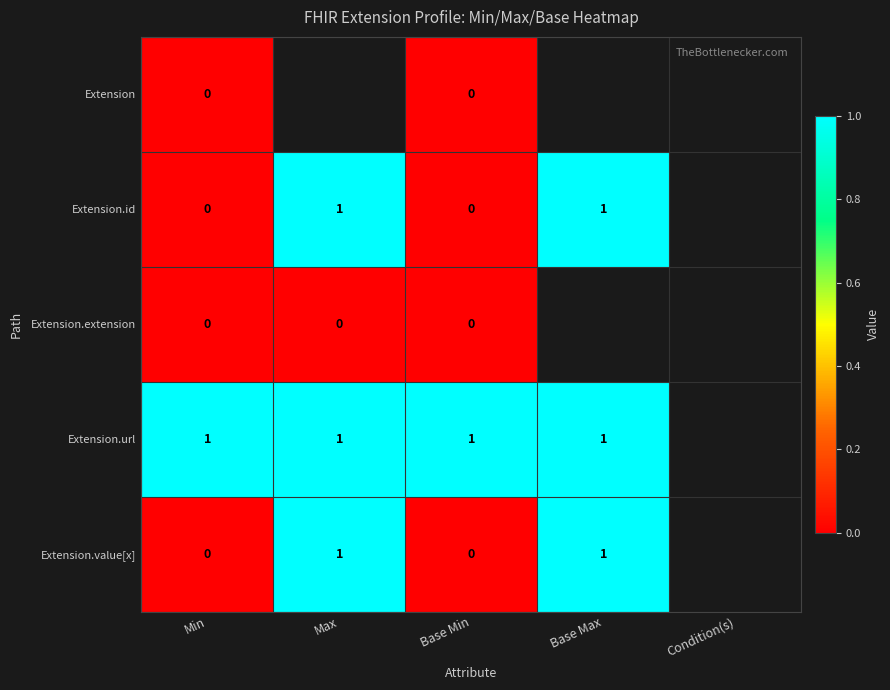

Is the value of Extension.extension at Condition(s) greater than the value of Extension.value[x] at Base Min?

No